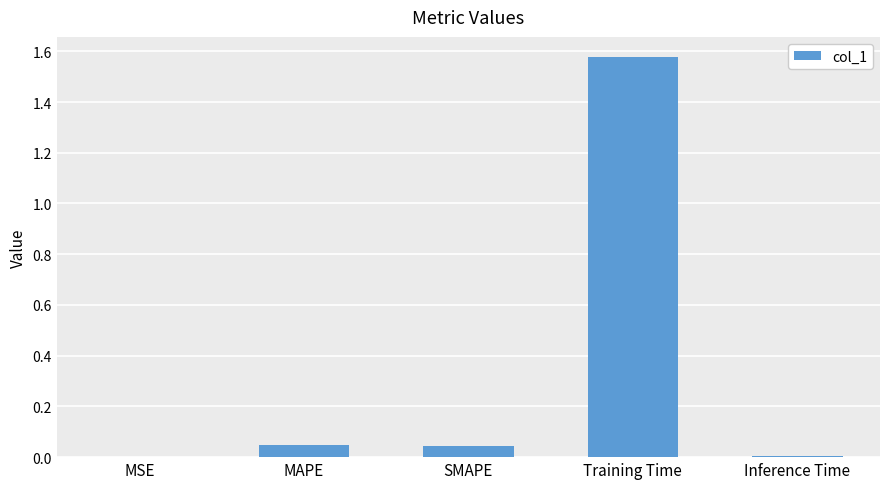

What is the change in value from MAPE to Training Time?

+1.5